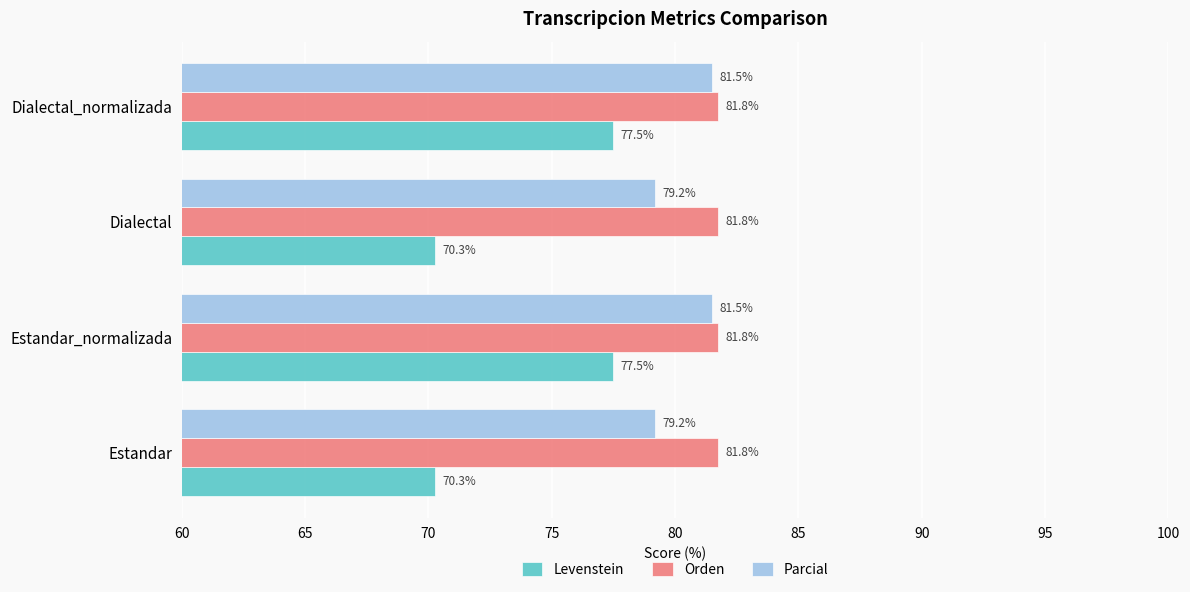

List the series in order of their overall mean, lowest first.

Levenstein, Parcial, Orden